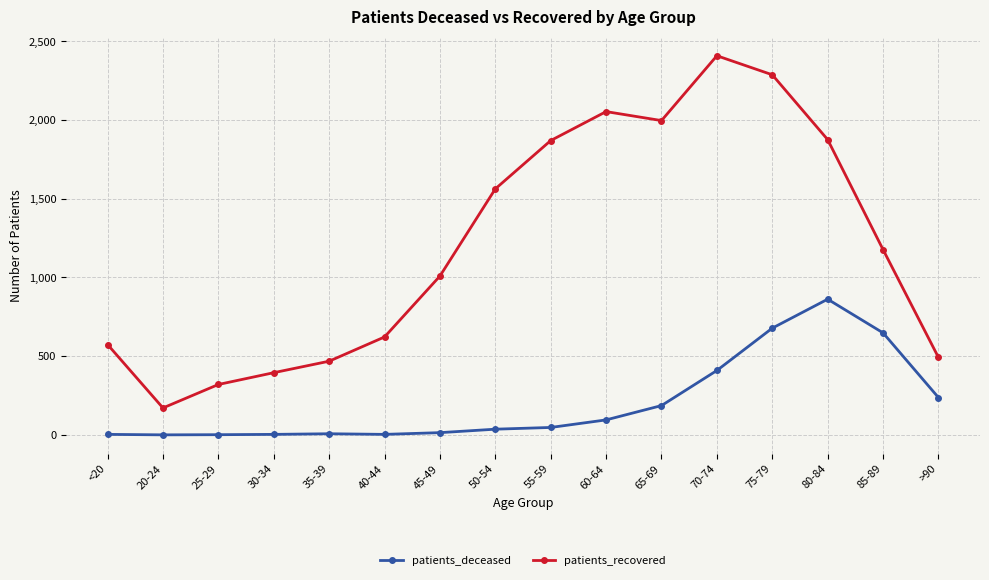

The value of patients_deceased at <20 is 3. True or false?

True